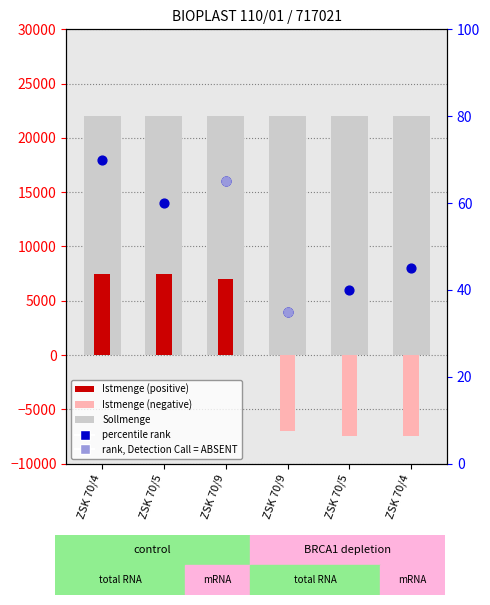

What is the change in value from ZSK 70/5 to ZSK 70/9?

-500